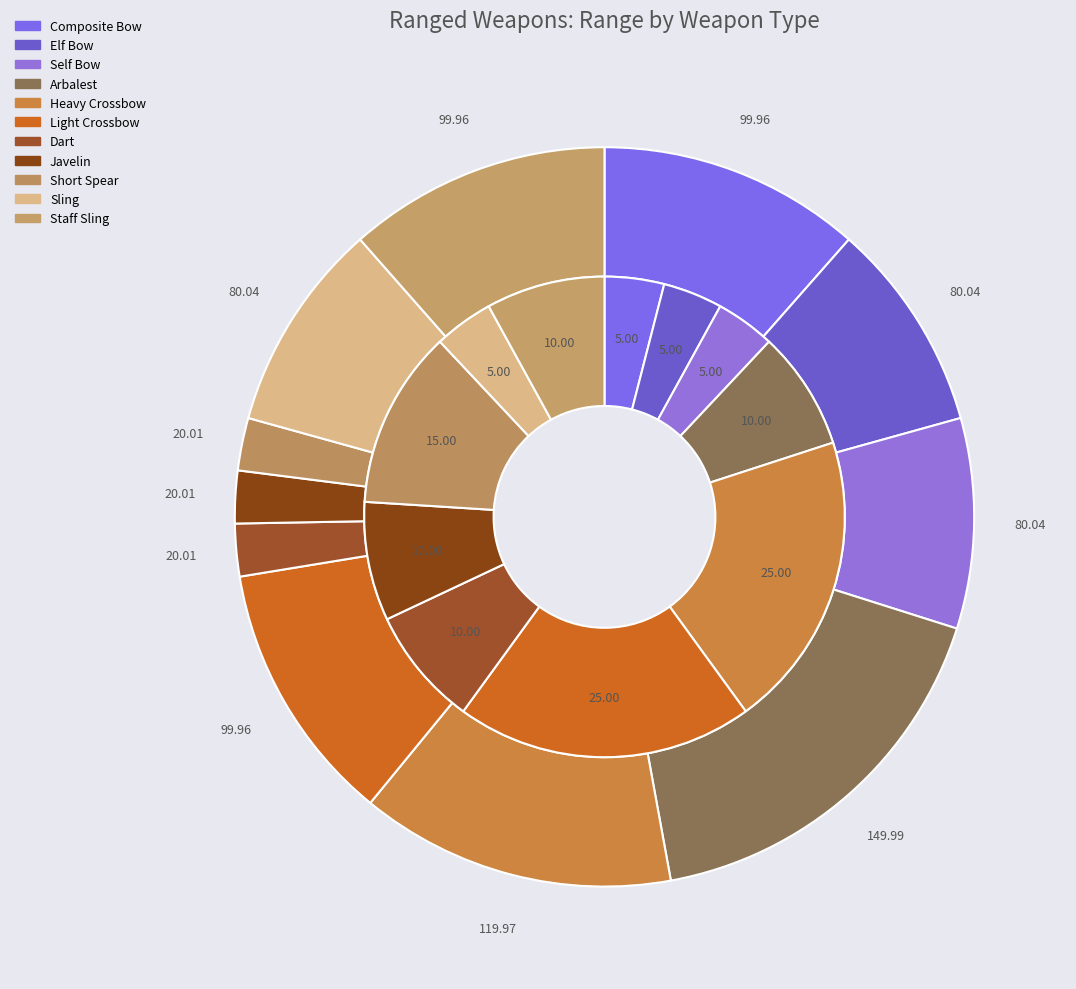

True or false: Elf Bow accounts for 1% of the total.

False